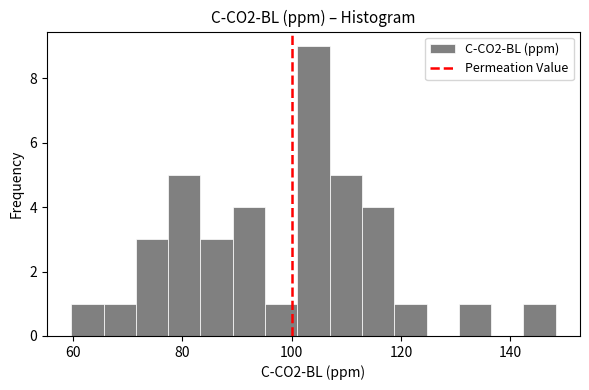

Around what value on the x-axis is the tallest bar? Give the approximate position of its centre, as read against the axis.

104